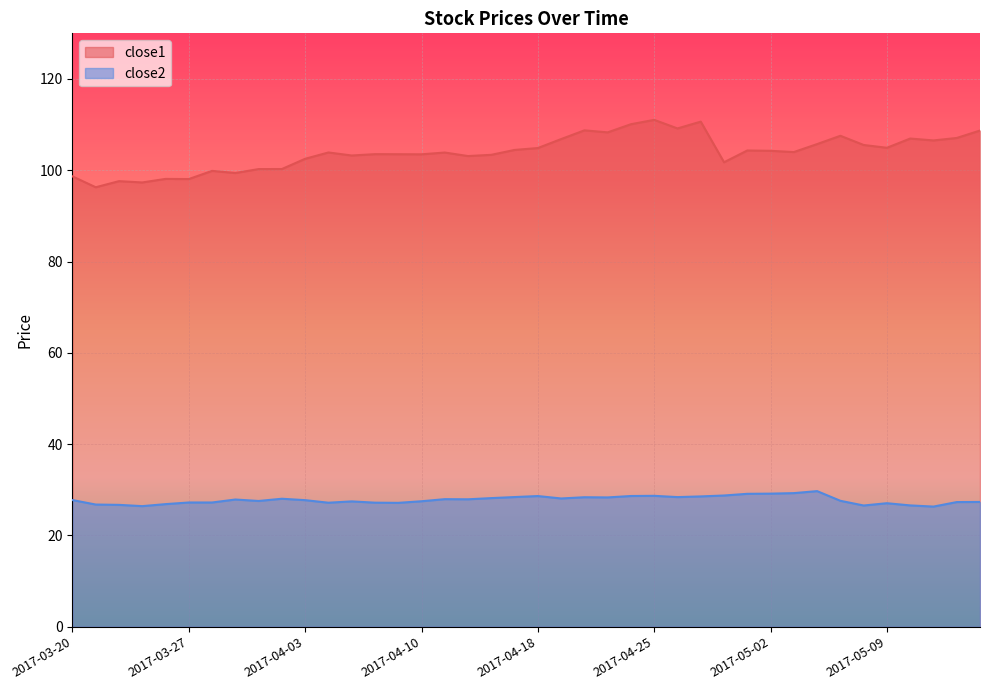

What is the label of the 31st point from the right?

2017-03-31